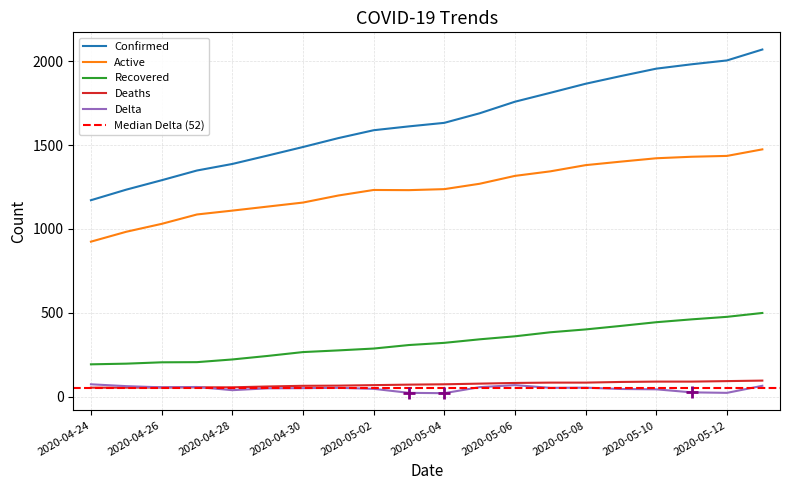

Count the number of data series in this chart.

5